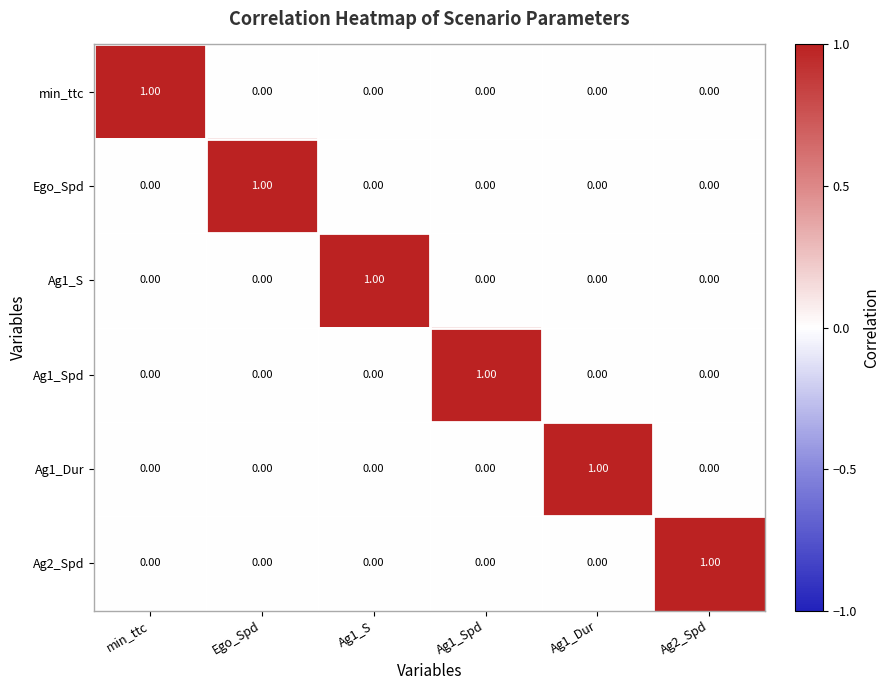

How many categories are shown in the chart?

6